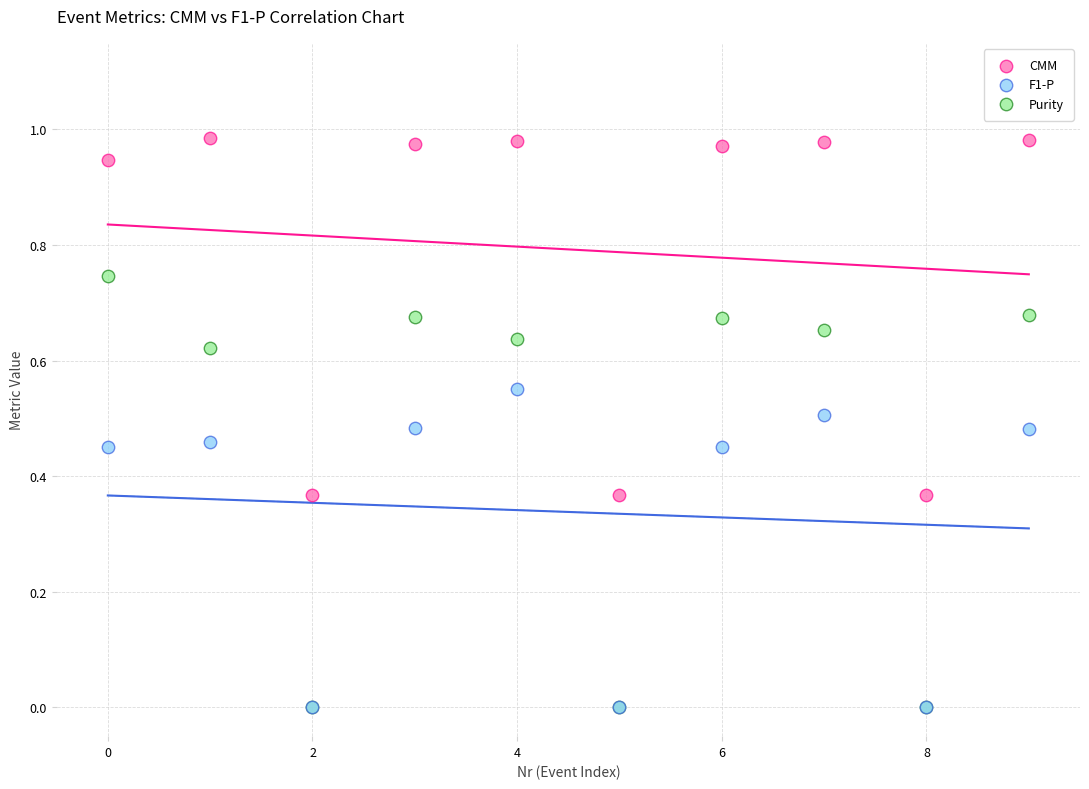

What are all the series names shown in the legend?

CMM, F1-P, Purity